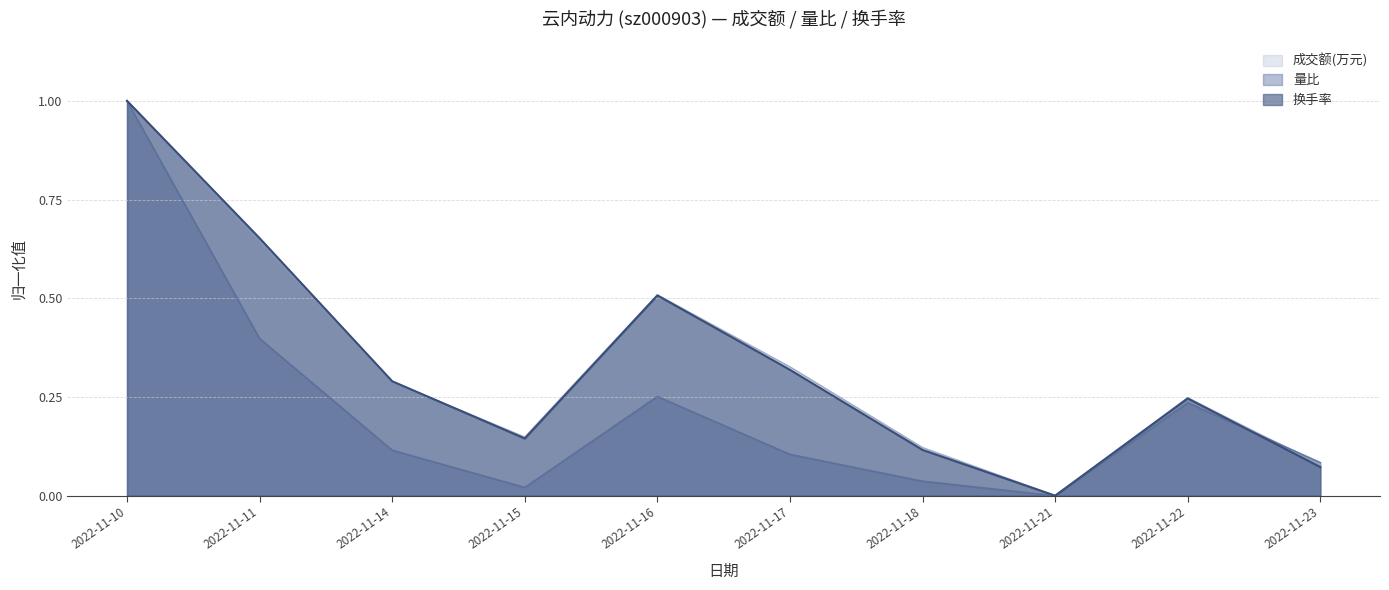

Rank the categories by 换手率 value from highest to lowest.

2022-11-10, 2022-11-11, 2022-11-16, 2022-11-17, 2022-11-14, 2022-11-22, 2022-11-15, 2022-11-18, 2022-11-23, 2022-11-21